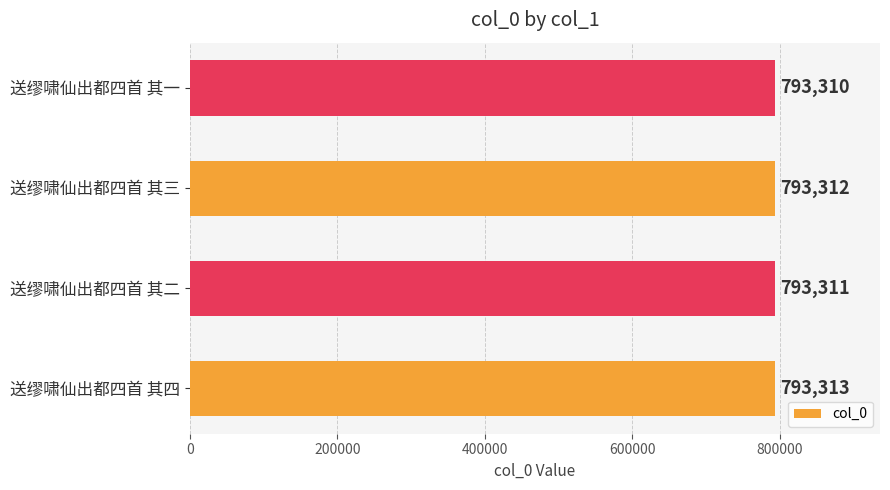

List the labels in order of value, largest first.

送缪啸仙出都四首 其四, 送缪啸仙出都四首 其三, 送缪啸仙出都四首 其二, 送缪啸仙出都四首 其一